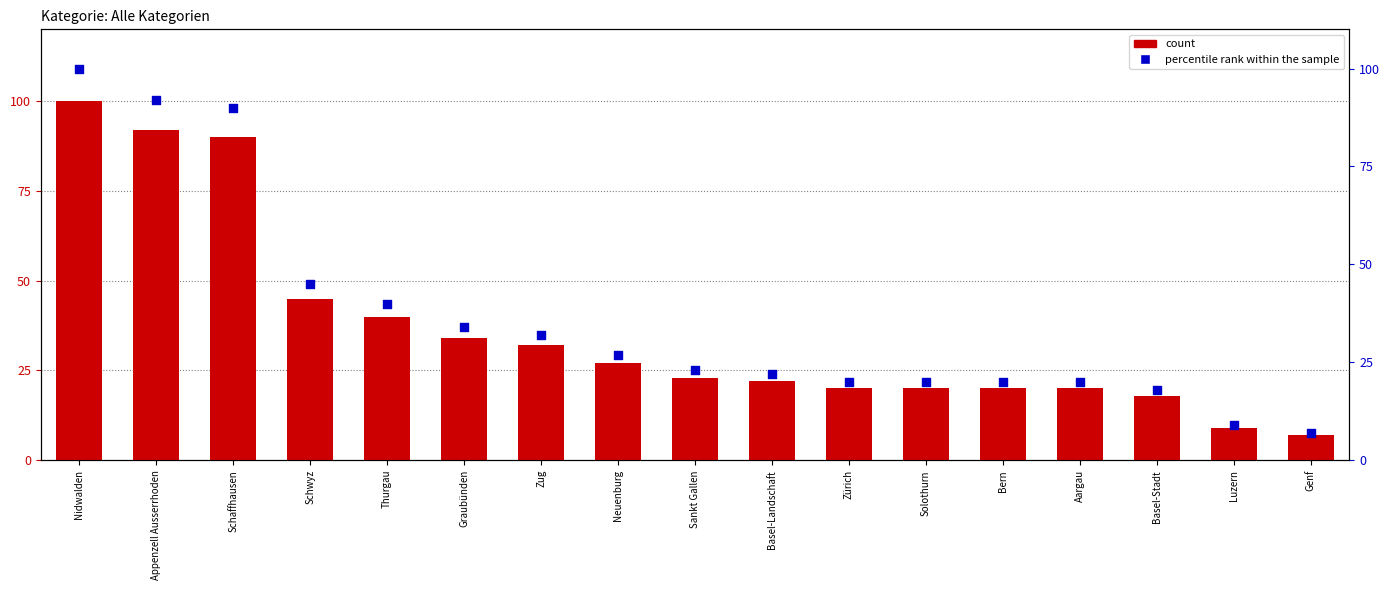

Which series has the largest Y range (max minus min)?

count